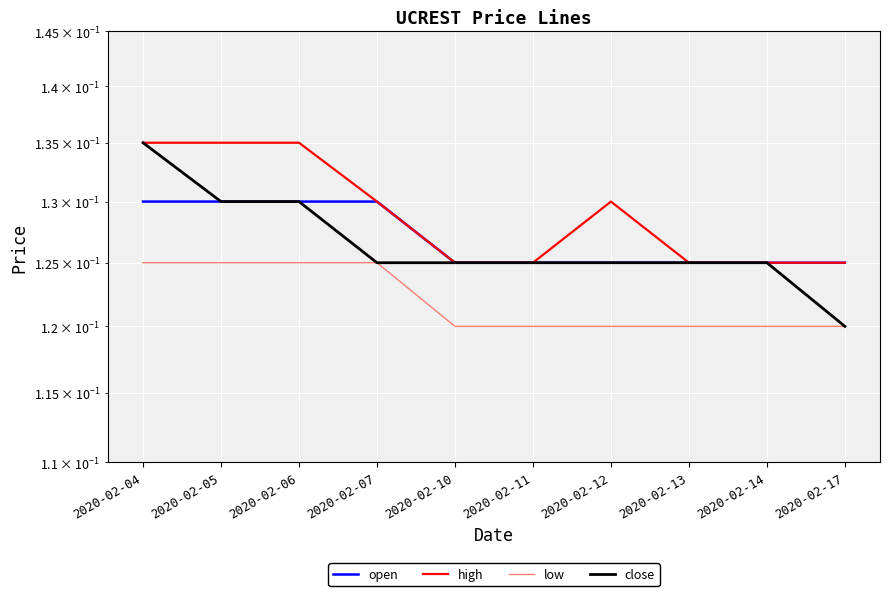

How many distinct data groups are displayed?

4